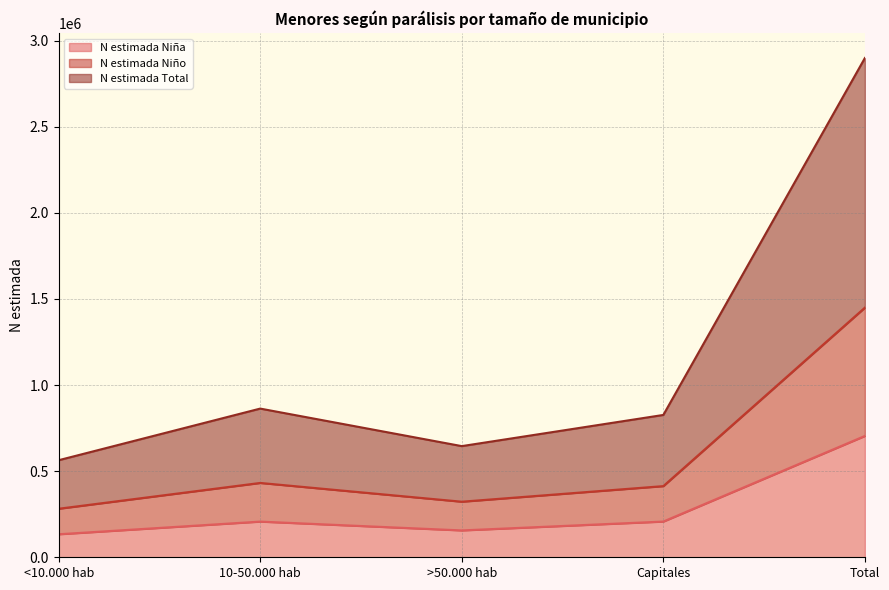

Rank the series at Capitales from highest to lowest value.

N estimada Total, N estimada Niño, N estimada Niña